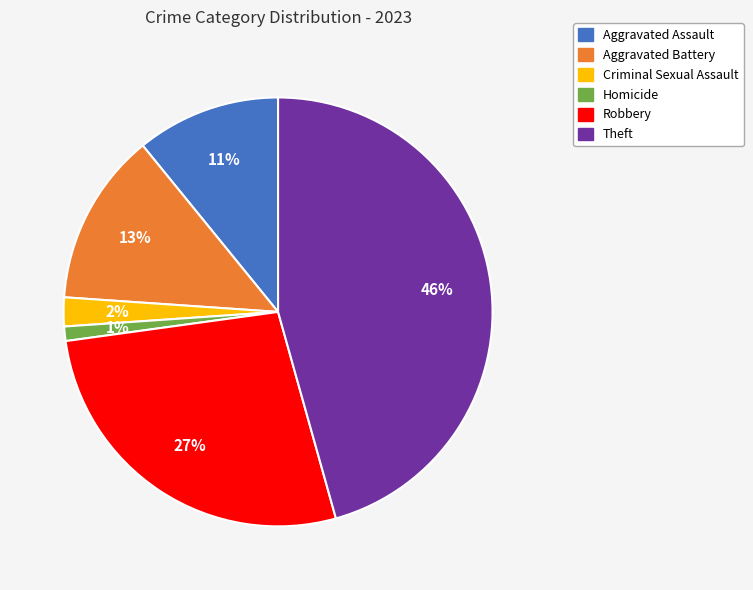

True or false: Aggravated Assault accounts for 11% of the total.

True